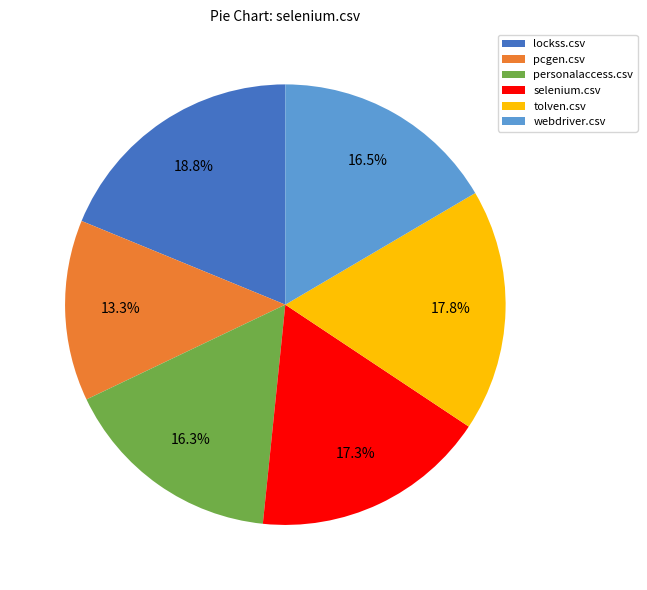

To the nearest percent, what percentage of the pie is personalaccess.csv?

16%